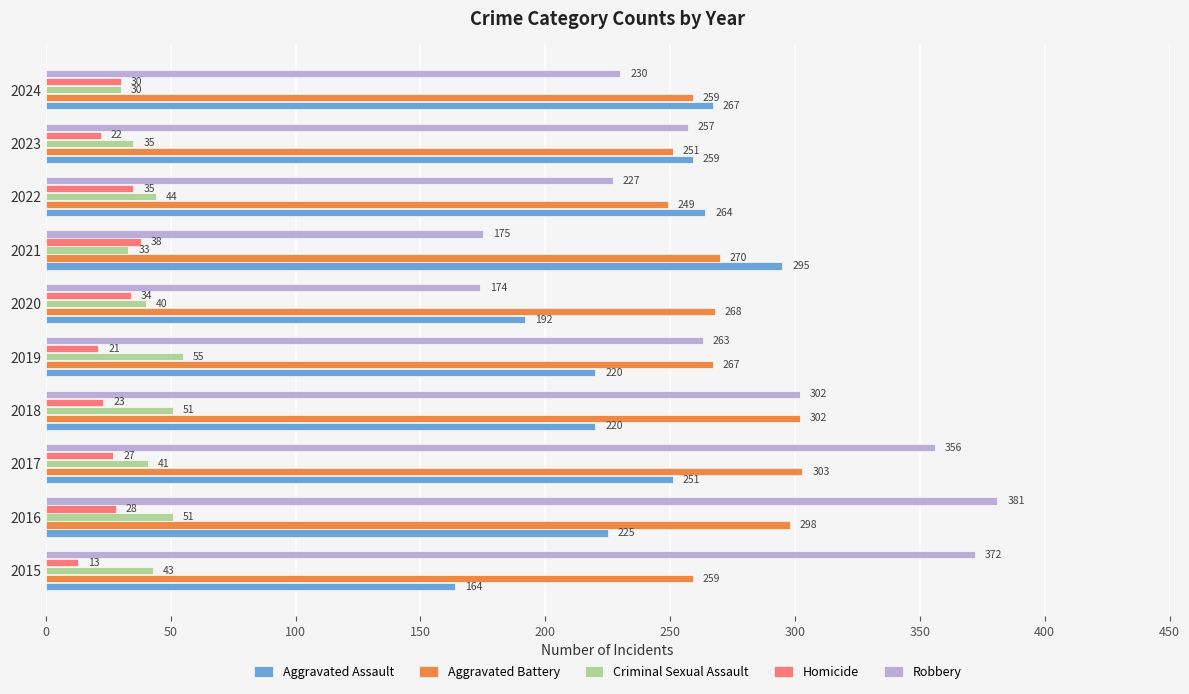

Which series has the widest spread of values?

Robbery